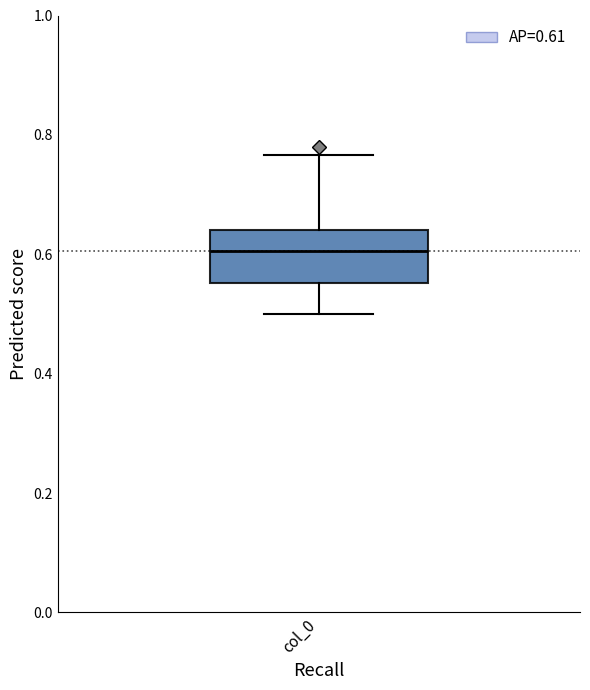

Where does the upper whisker of the box for col_0 end on the y-axis? The values are not printed on the chart, so give them approximately, as read against the axis.

0.76